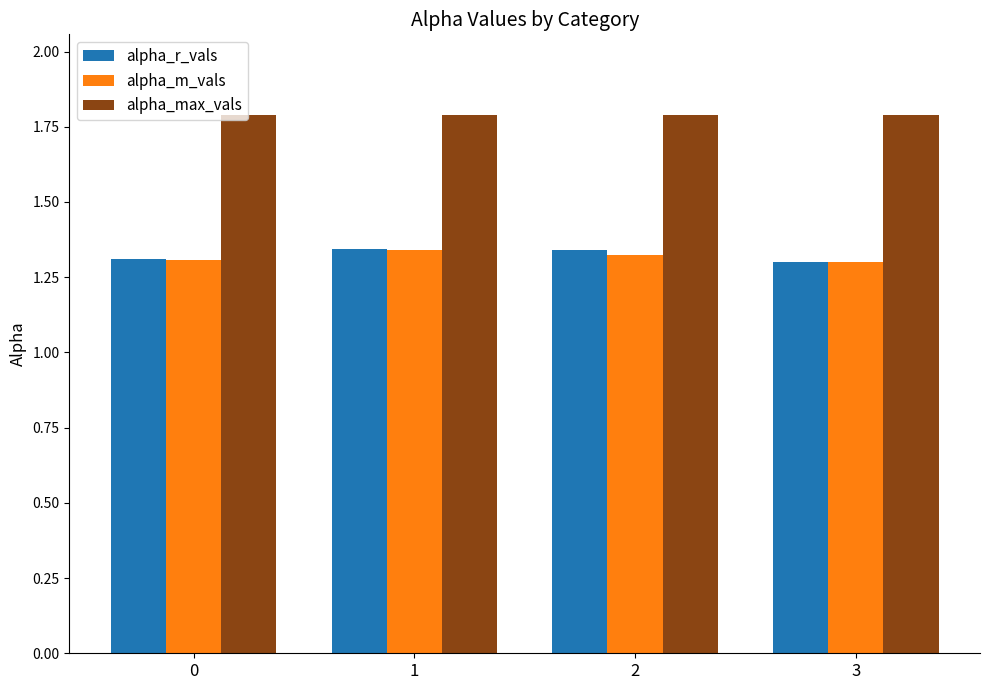

What is the maximum value shown in the chart?

1.8